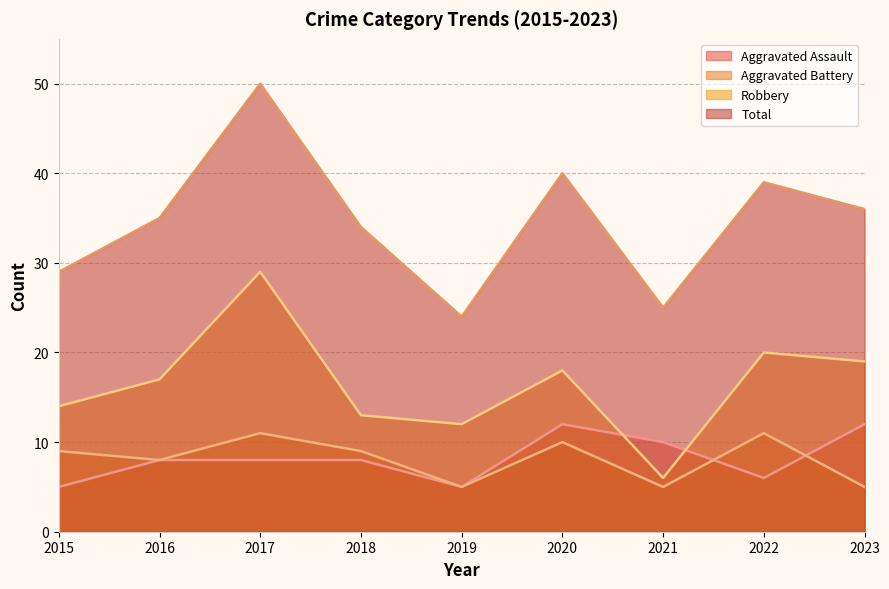

True or false: Robbery and Aggravated Battery intersect in this chart.

False